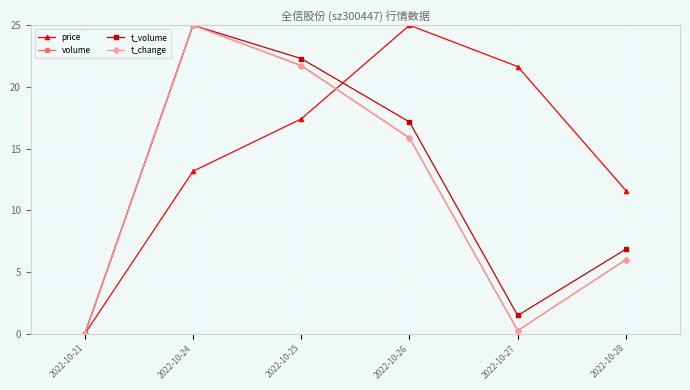

What is the average value of the price series?

14.8